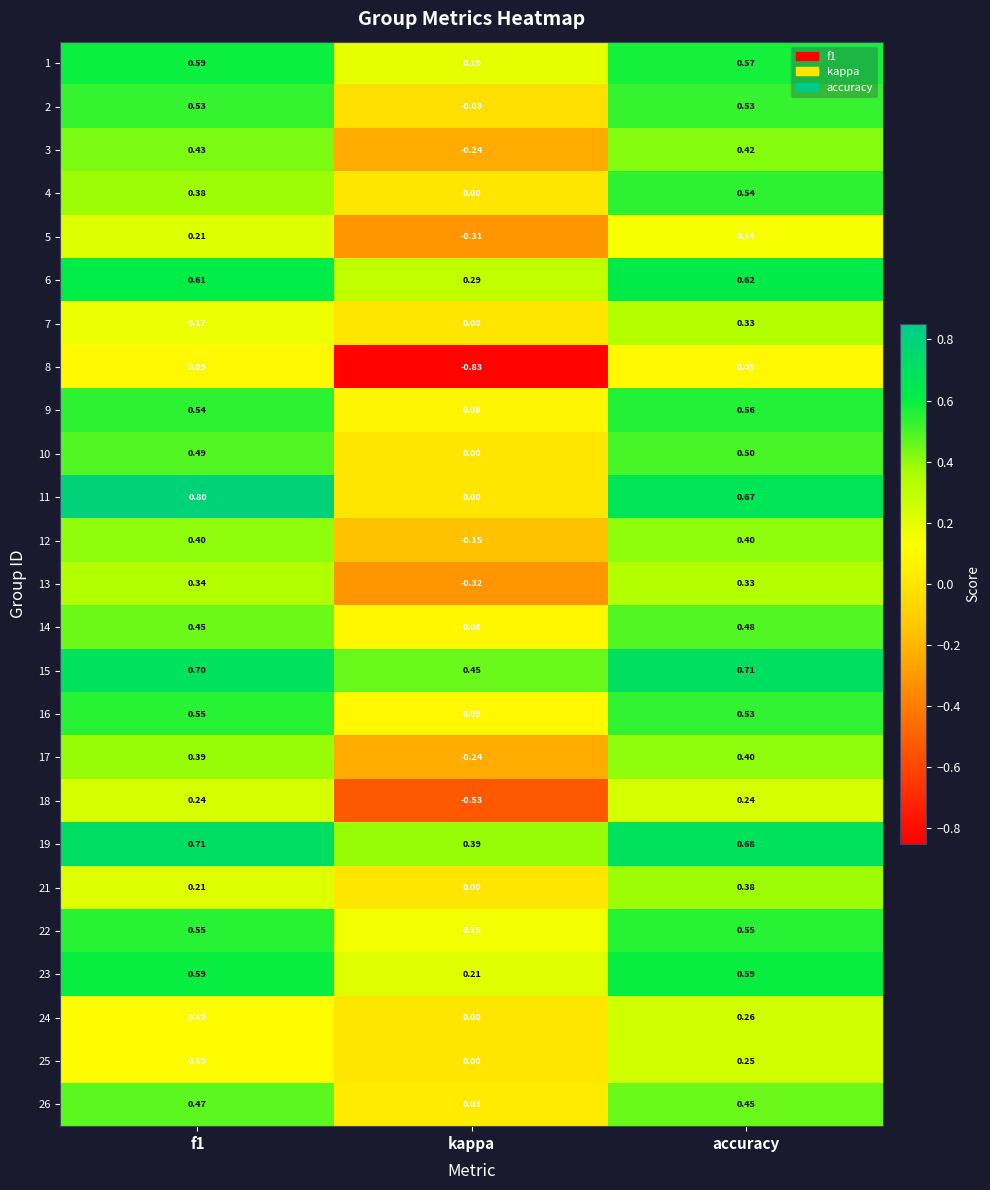

Which label corresponds to the largest value in the chart?

f1